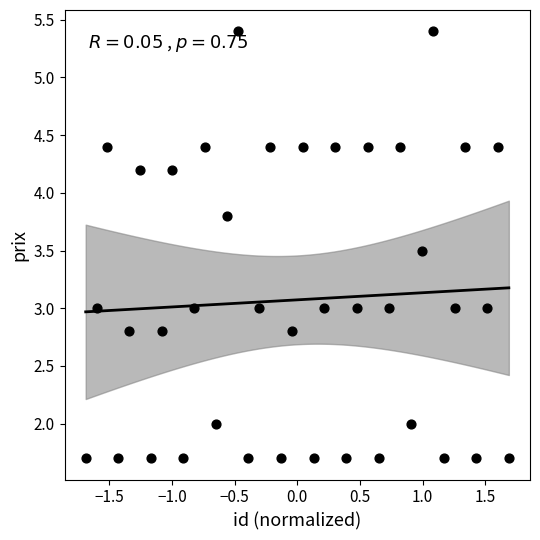

What is the range of X values (max minus min)?

3.4